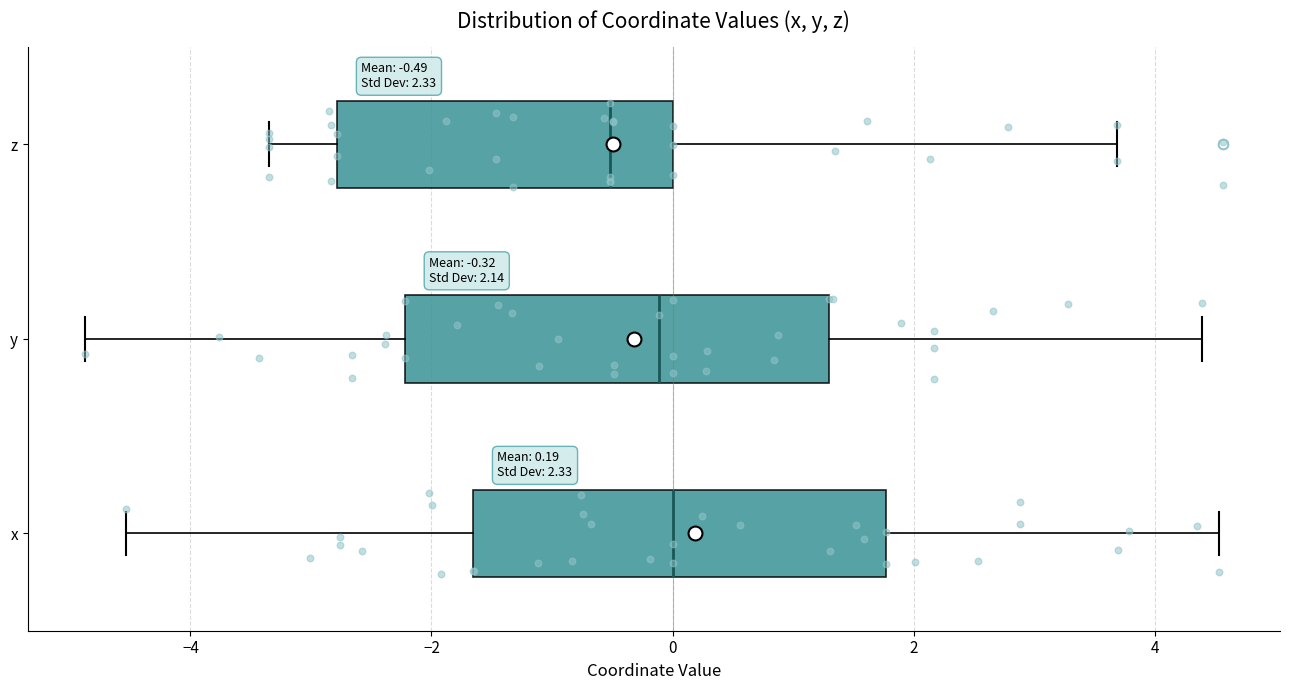

Which box has the furthest to the left median line?

z